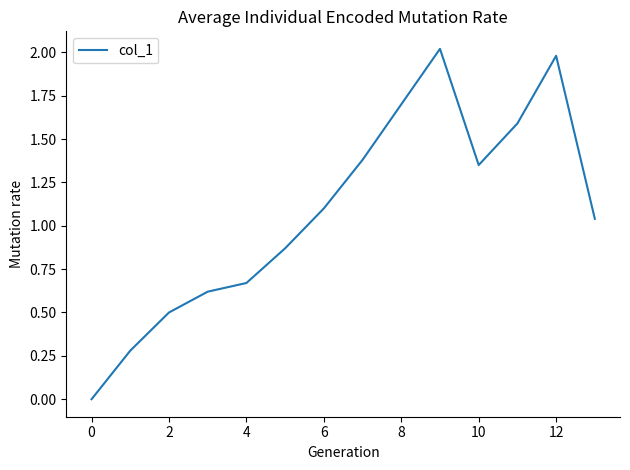

What is the average value?

1.1